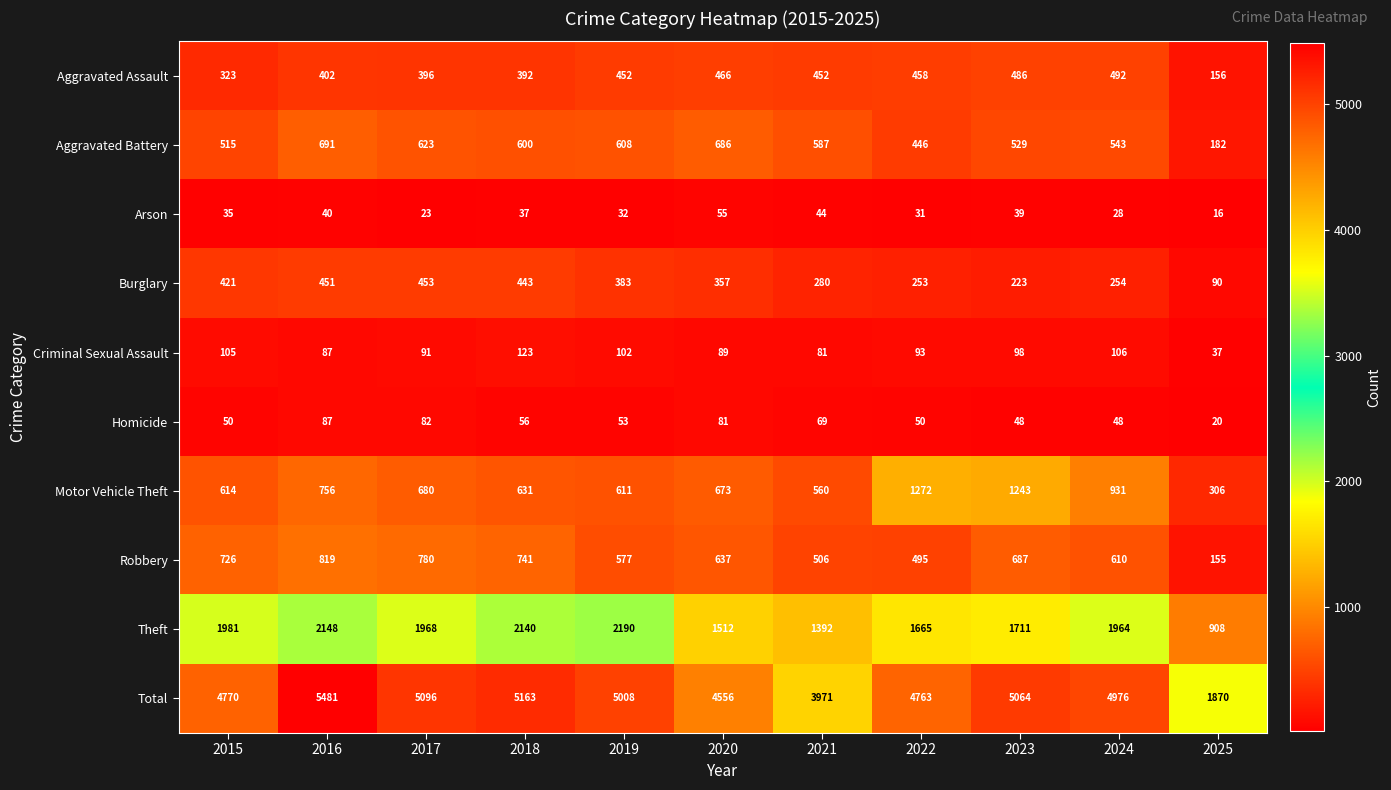

Rank the series by their maximum value, from lowest to highest.

Arson, Homicide, Criminal Sexual Assault, Burglary, Aggravated Assault, Aggravated Battery, Robbery, Motor Vehicle Theft, Theft, Total